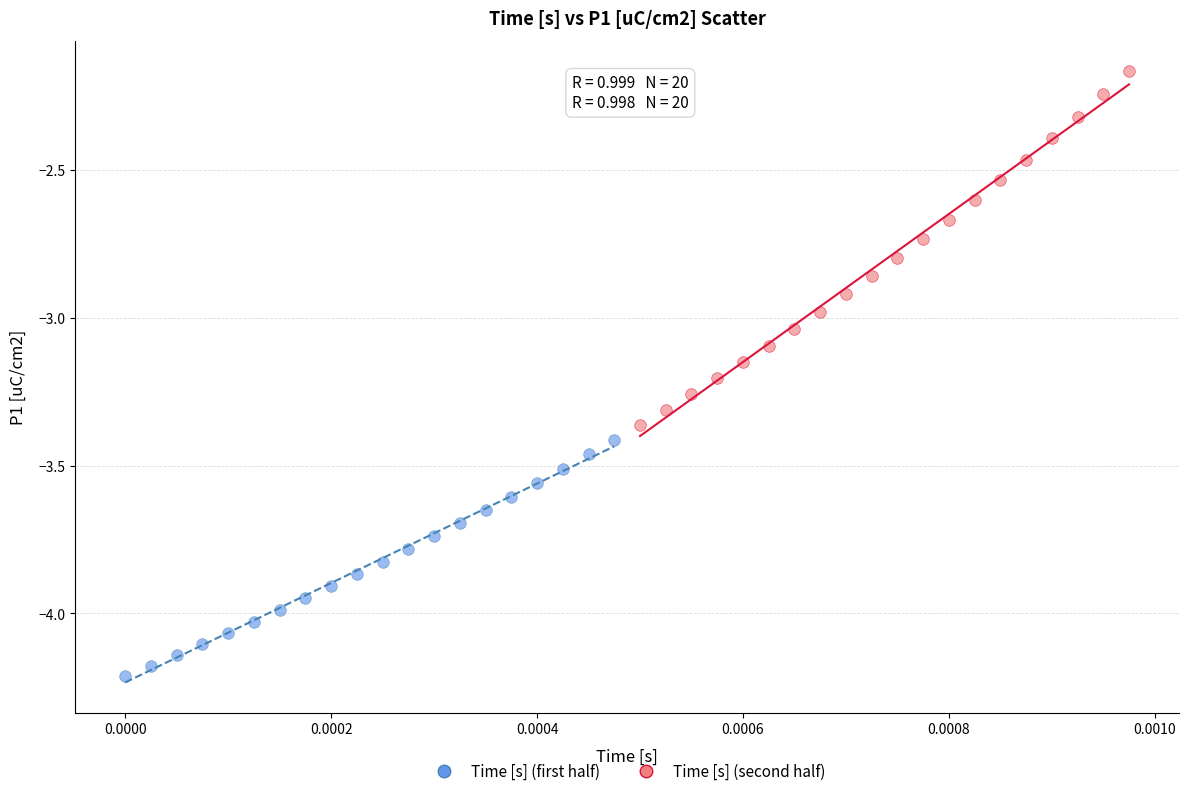

What are all the series names shown in the legend?

Time [s] (first half), Time [s] (second half)